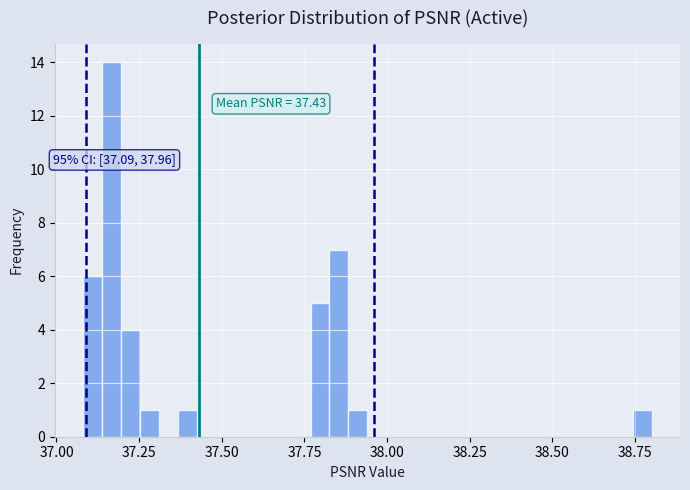

Around what value on the x-axis is the tallest bar? Give the approximate position of its centre, as read against the axis.

37.15